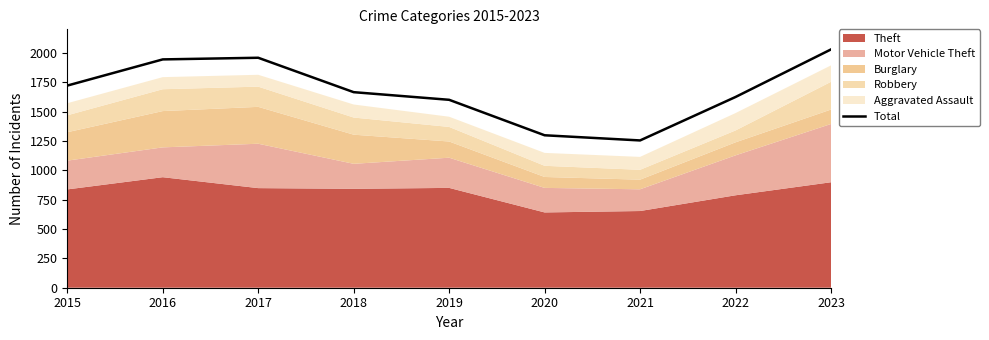

What is the maximum value shown in the chart?

2029